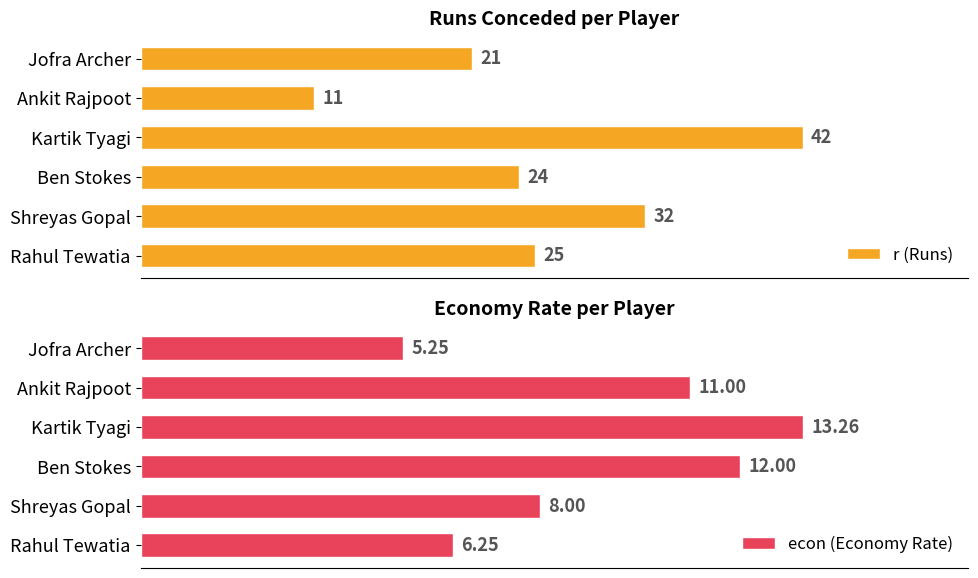

Are the bars horizontal?

Yes